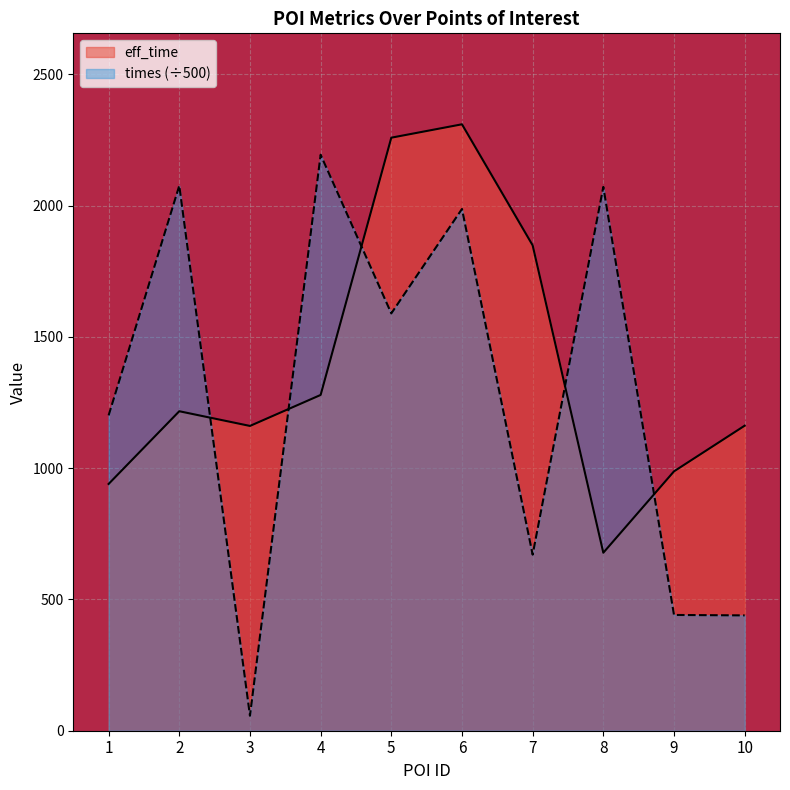

Read the times value at 9.

441.0